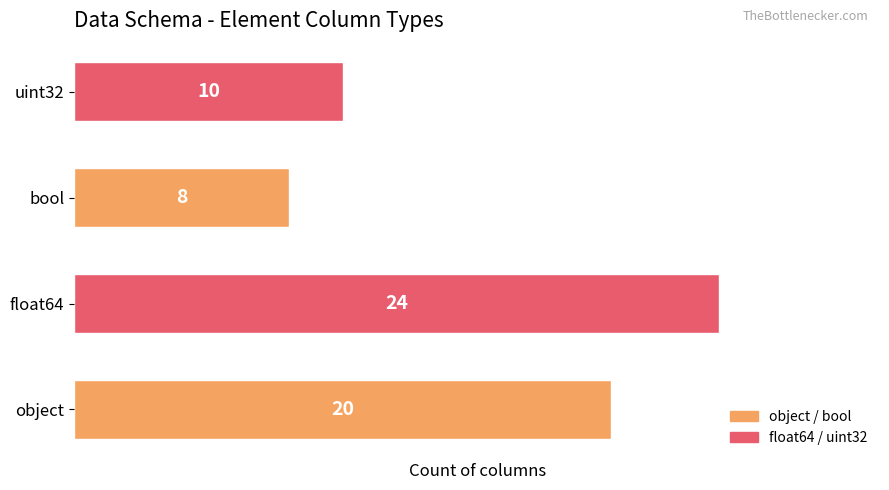

Reading bottom to top, transcribe all the data shown in this chart.

20	24	8	10